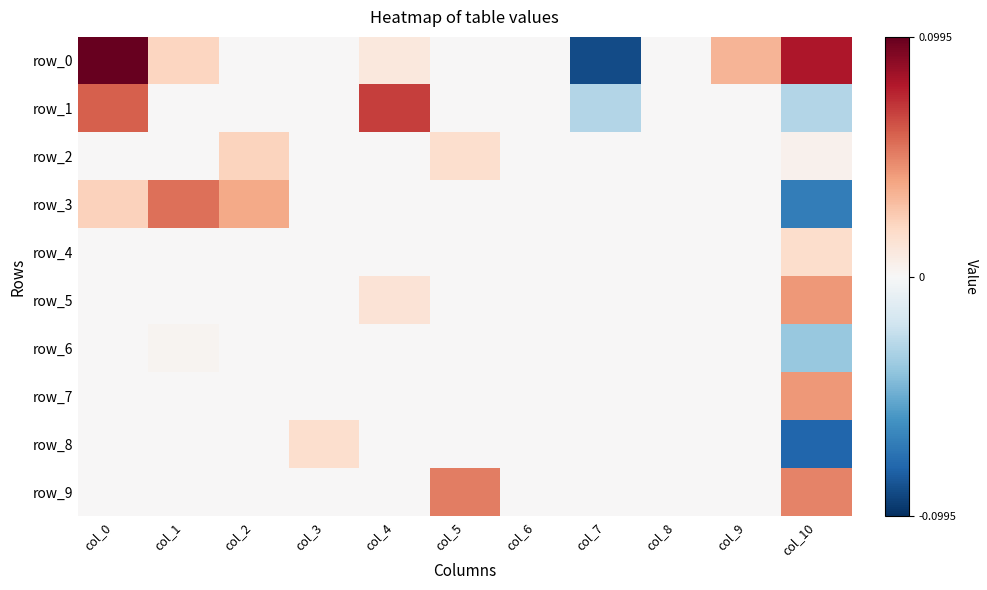

What is the total value across all series at col_4?

0.1